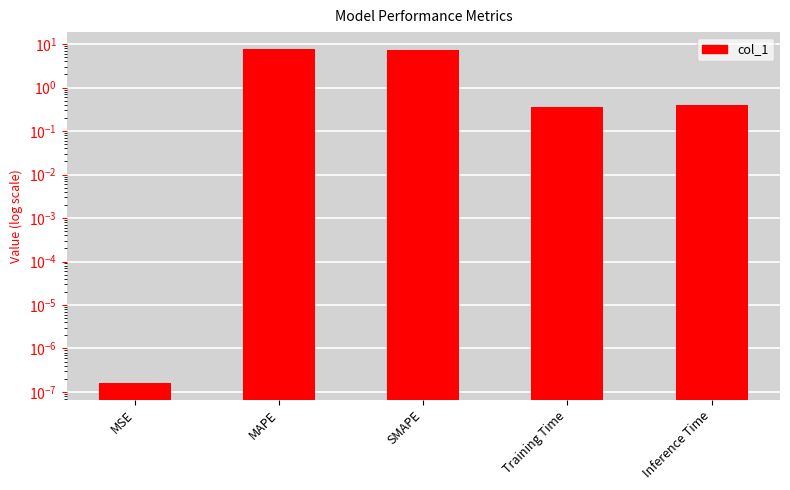

Rank the categories by value from lowest to highest.

MSE, Training Time, Inference Time, SMAPE, MAPE